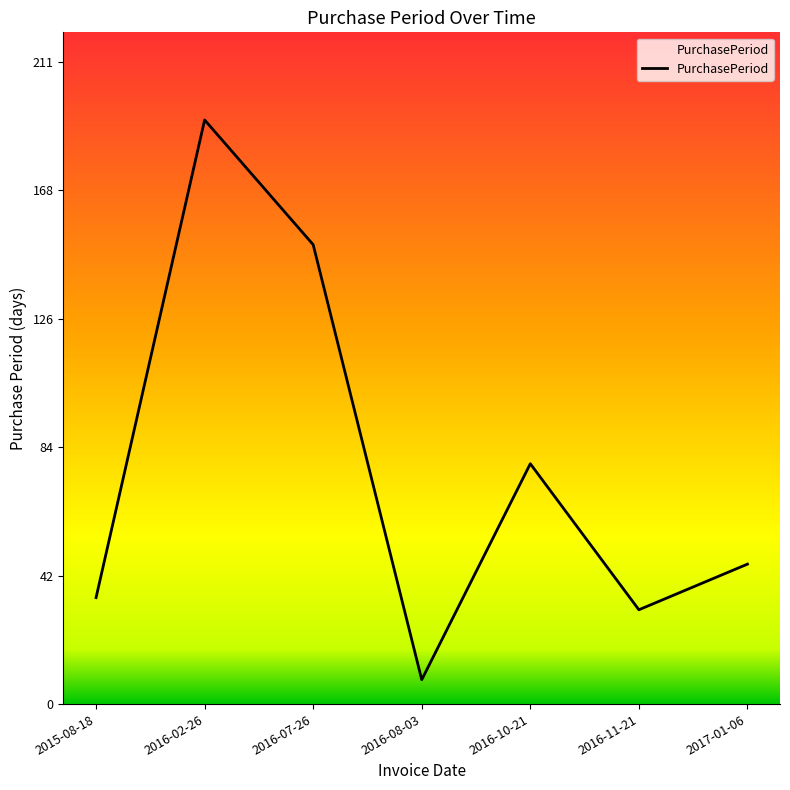

Reading left to right, extract all data points from this chart.

2015-08-18=35	2016-02-26=192	2016-07-26=151	2016-08-03=8	2016-10-21=79	2016-11-21=31	2017-01-06=46